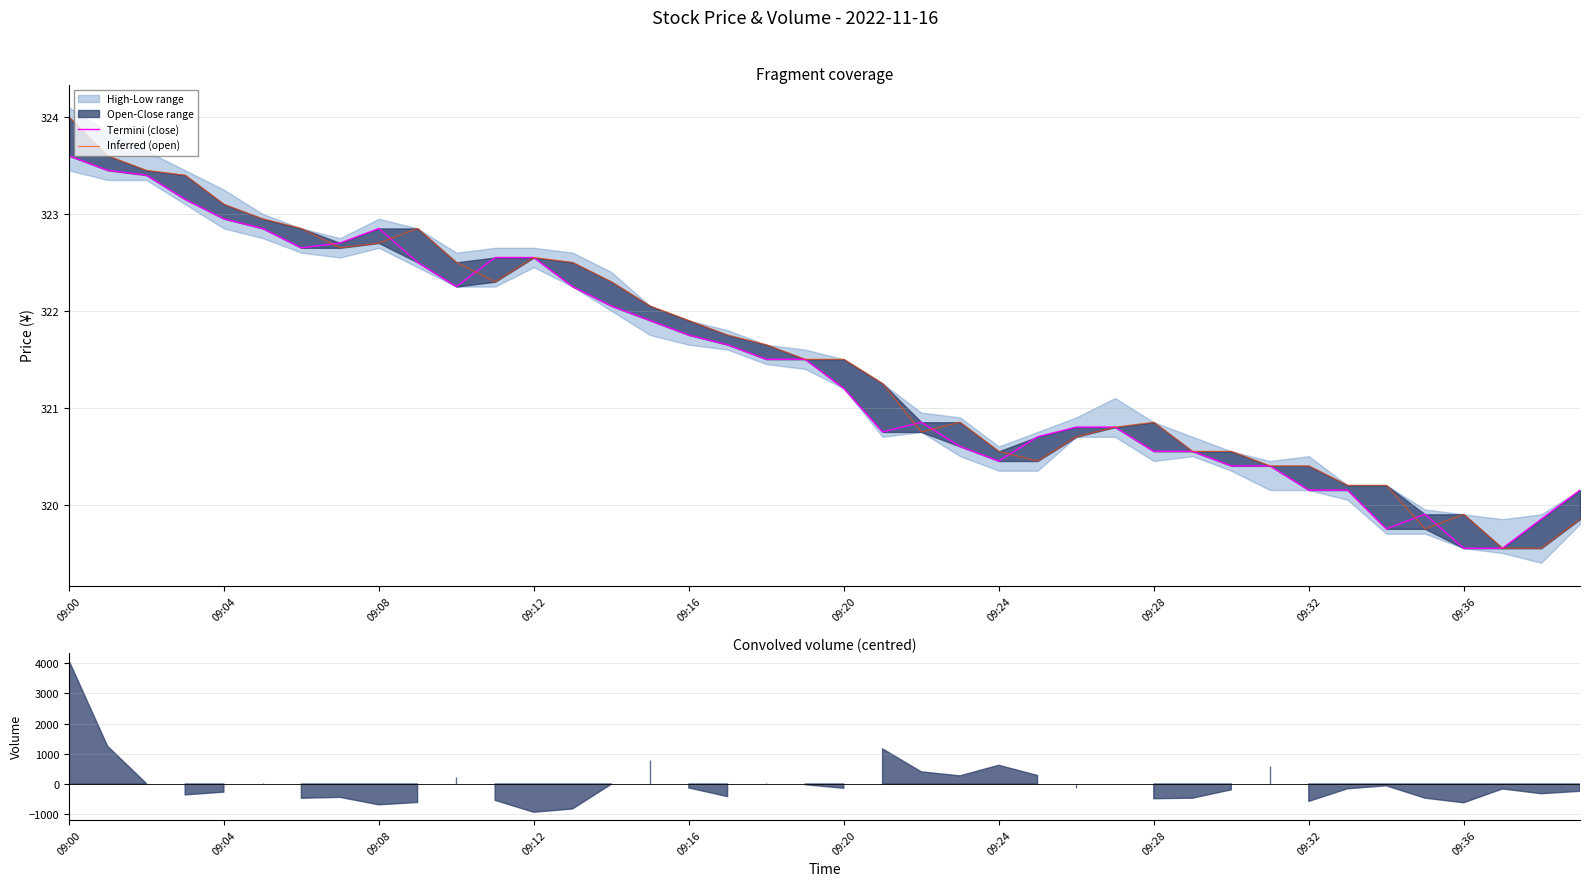

At which label is Inferred (open) closest to 321?

23